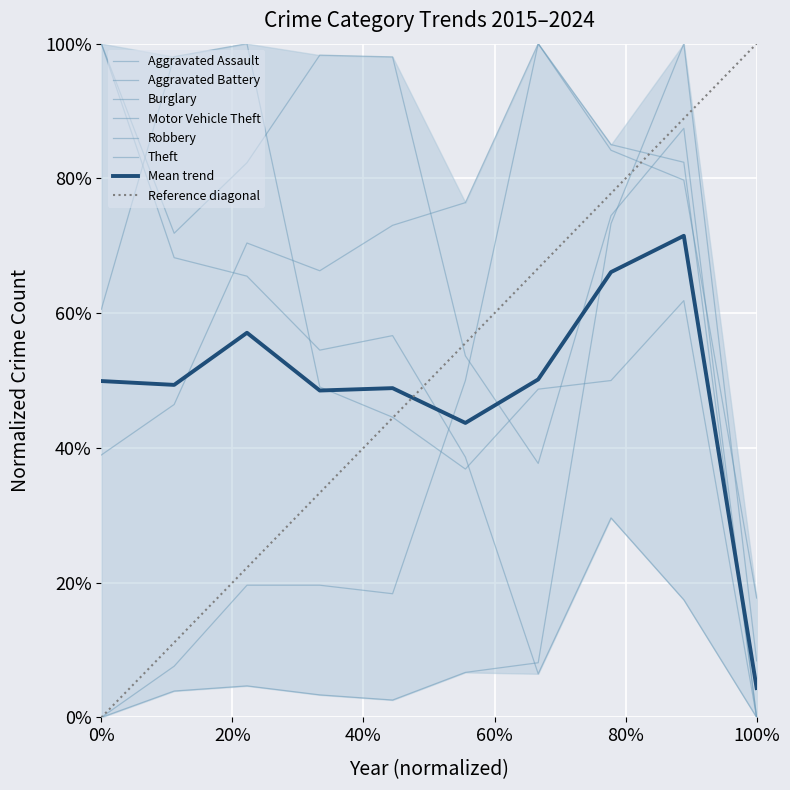

What is the value of the Aggravated Battery point at the 6th from the left?

0.8